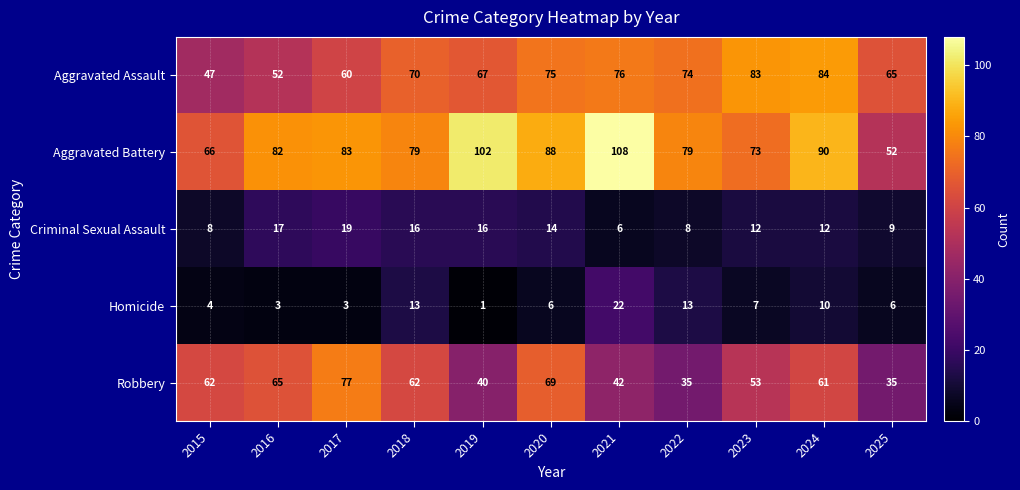

The value of Robbery at 2016 is 65. True or false?

True